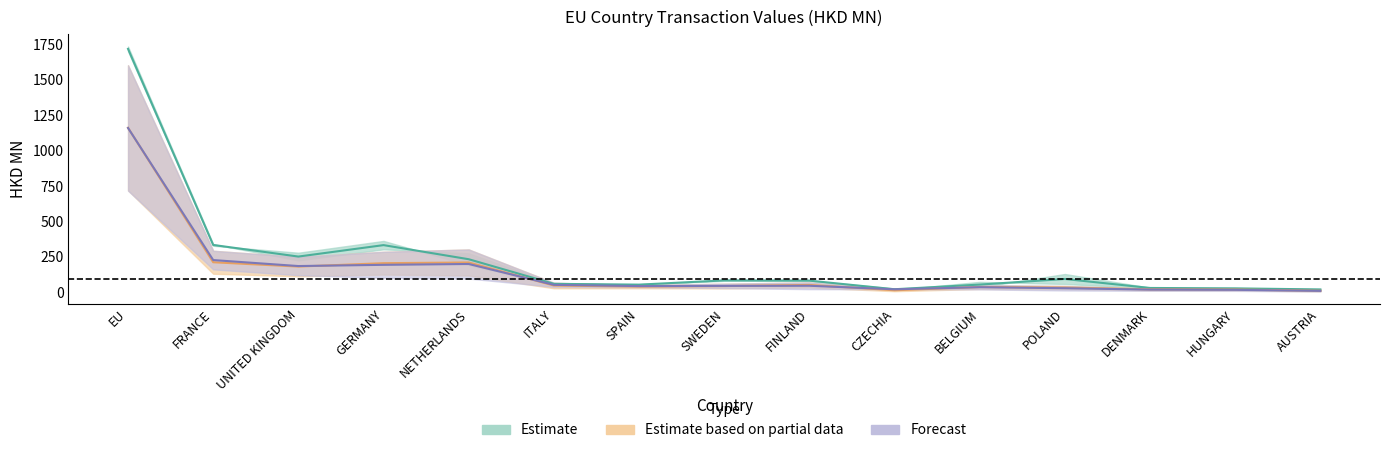

What is the label of the 4th point from the right?

POLAND